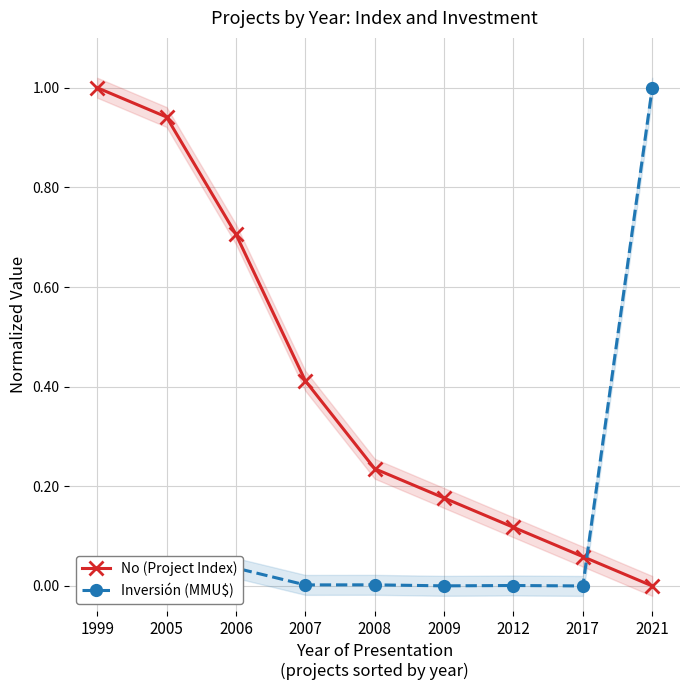

In Inversión (MMU$), how many points are higher than both neighbors (excluding endpoints)?

3